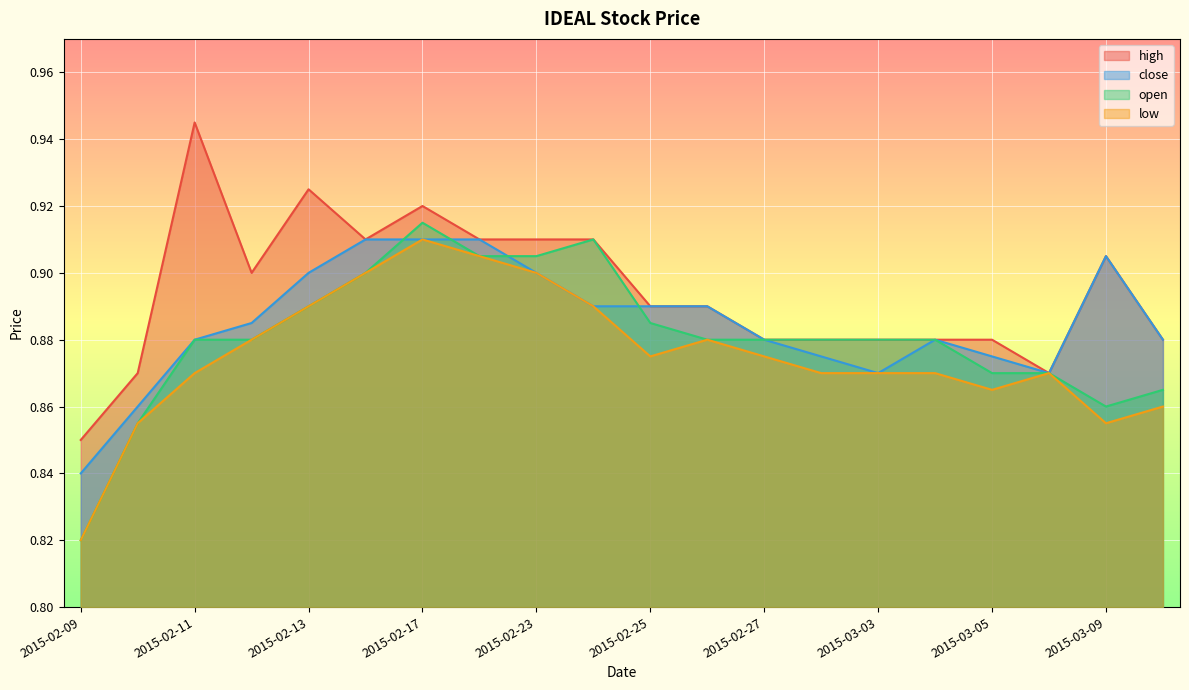

What is the difference between the maximum and minimum values in the open series?

0.1